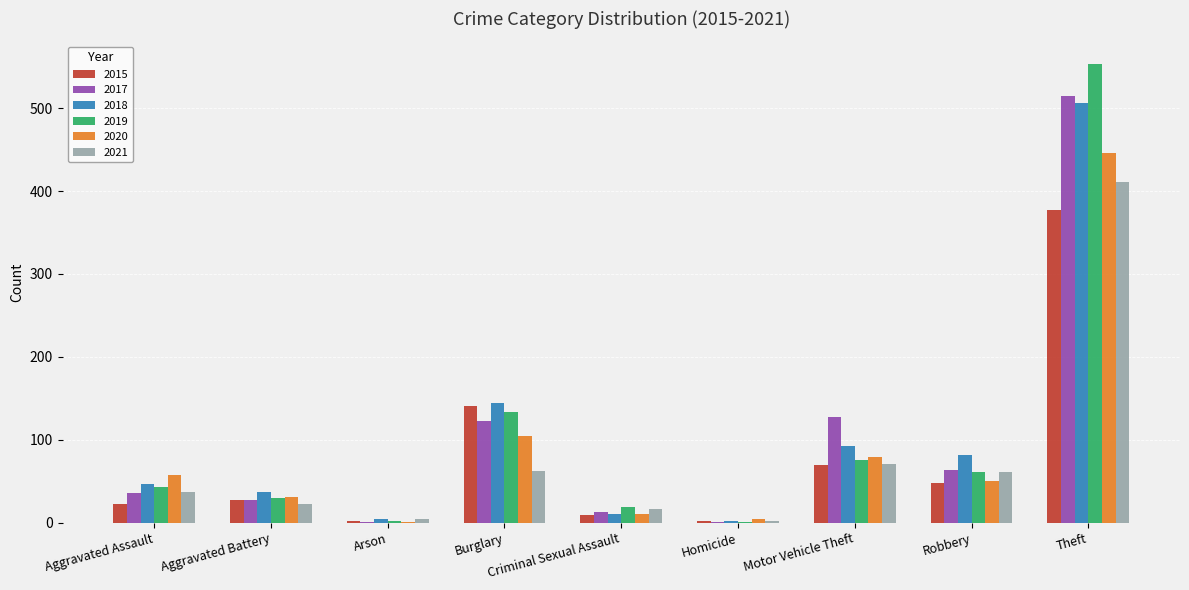

At which category is the sum across all series the highest?

Theft